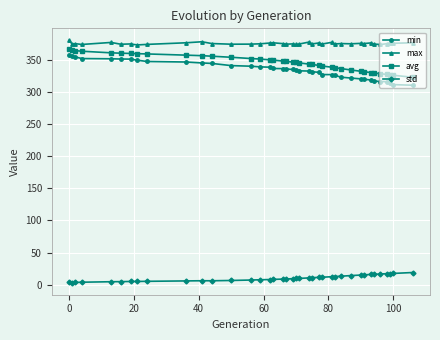

What is the average value of the min series?

334.9